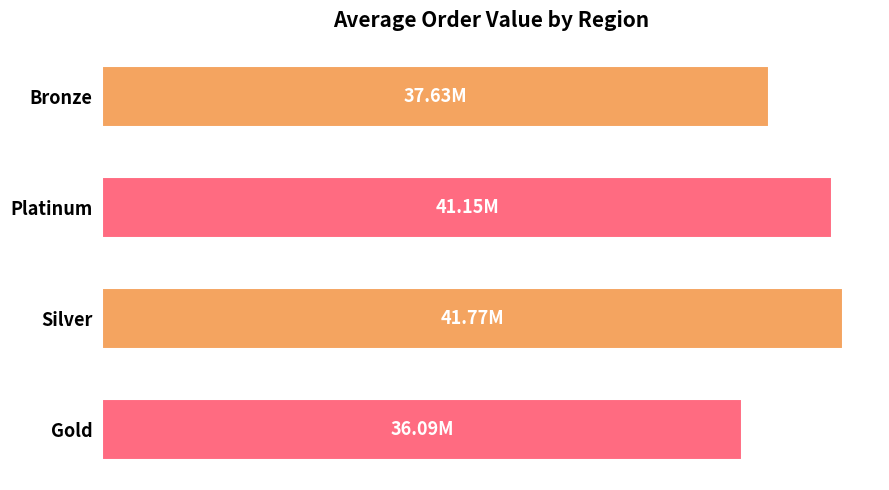

Are the bars horizontal?

Yes